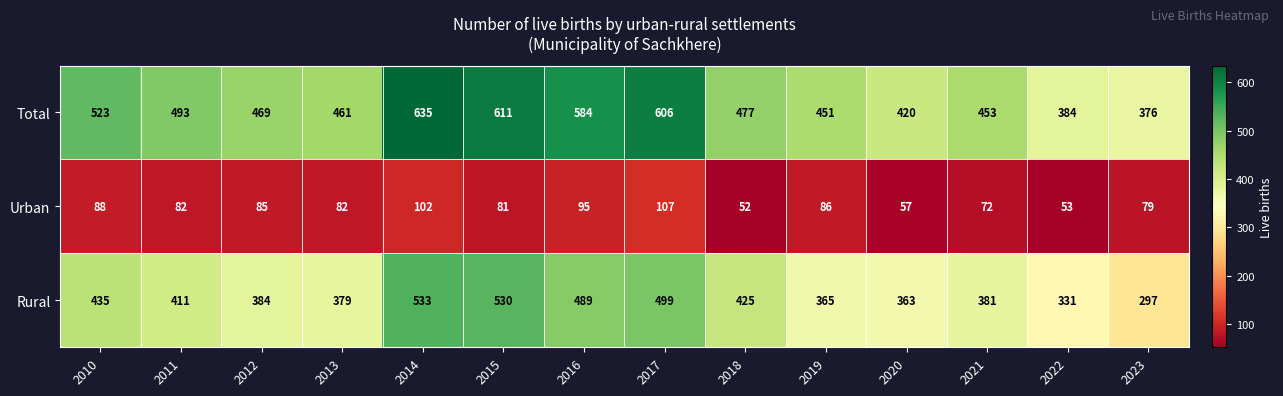

Which series has the largest total across all categories?

Total